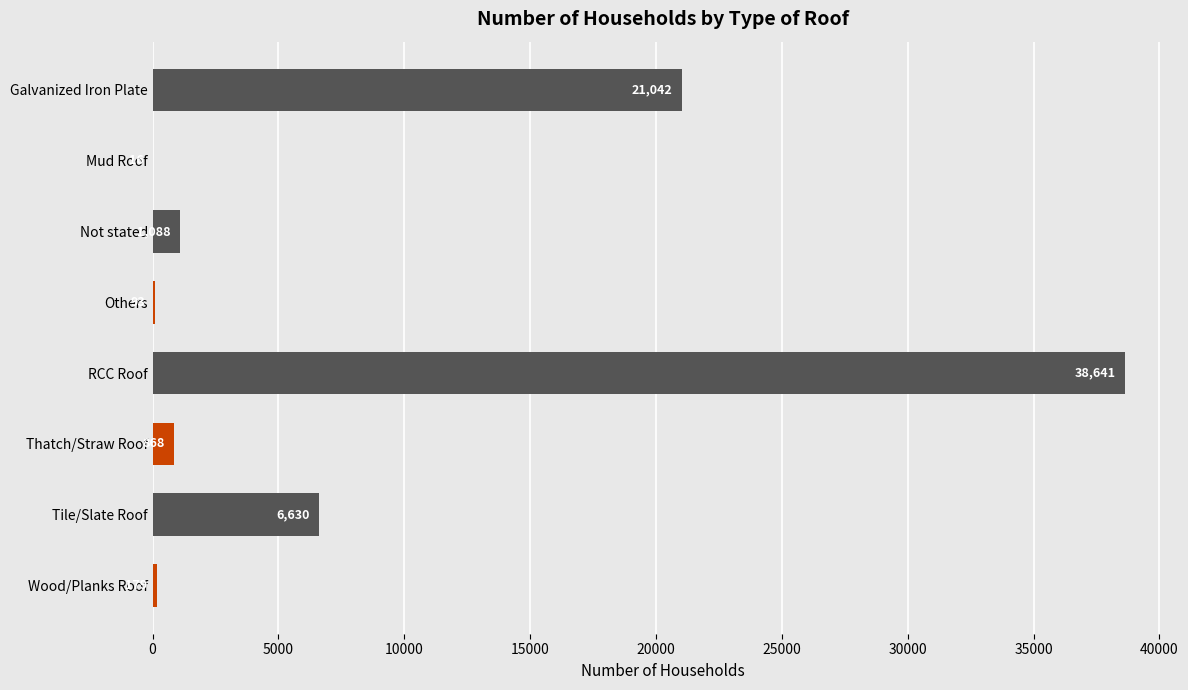

What is the greatest value displayed?

38641